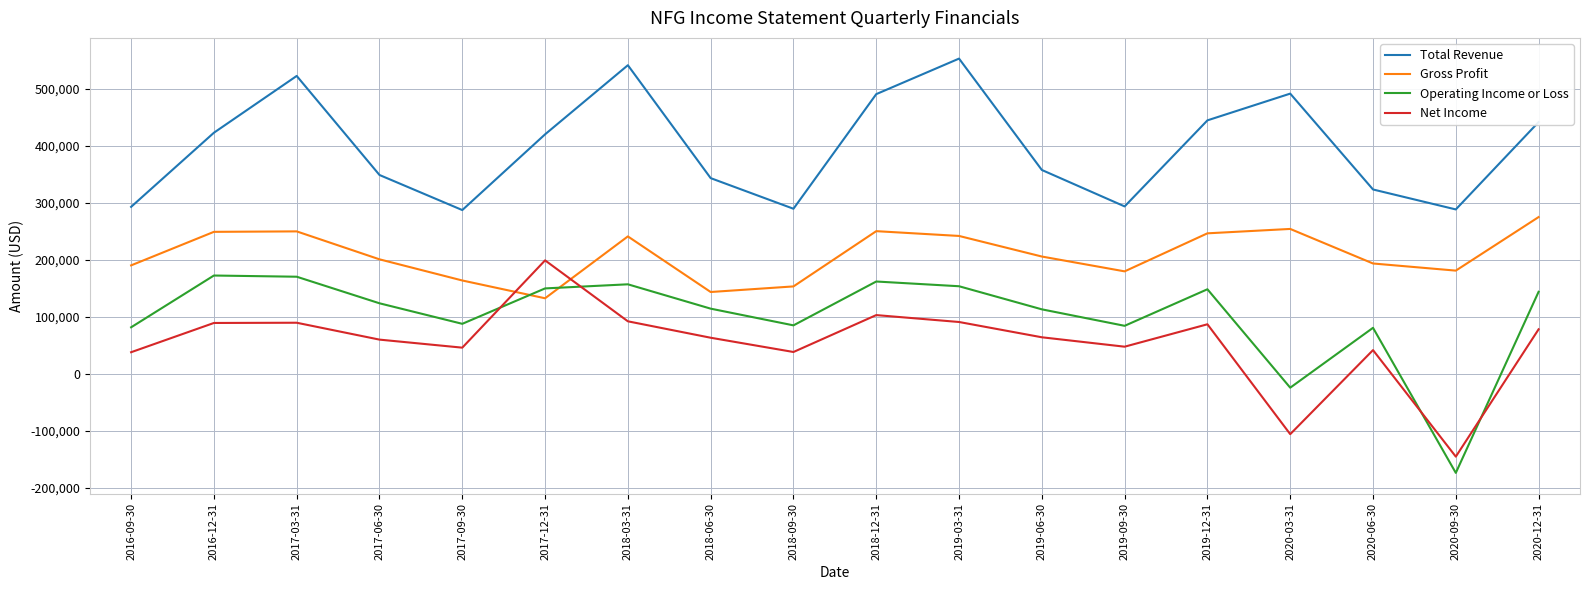

At which label is Operating Income or Loss closest to -950?

2020-03-31